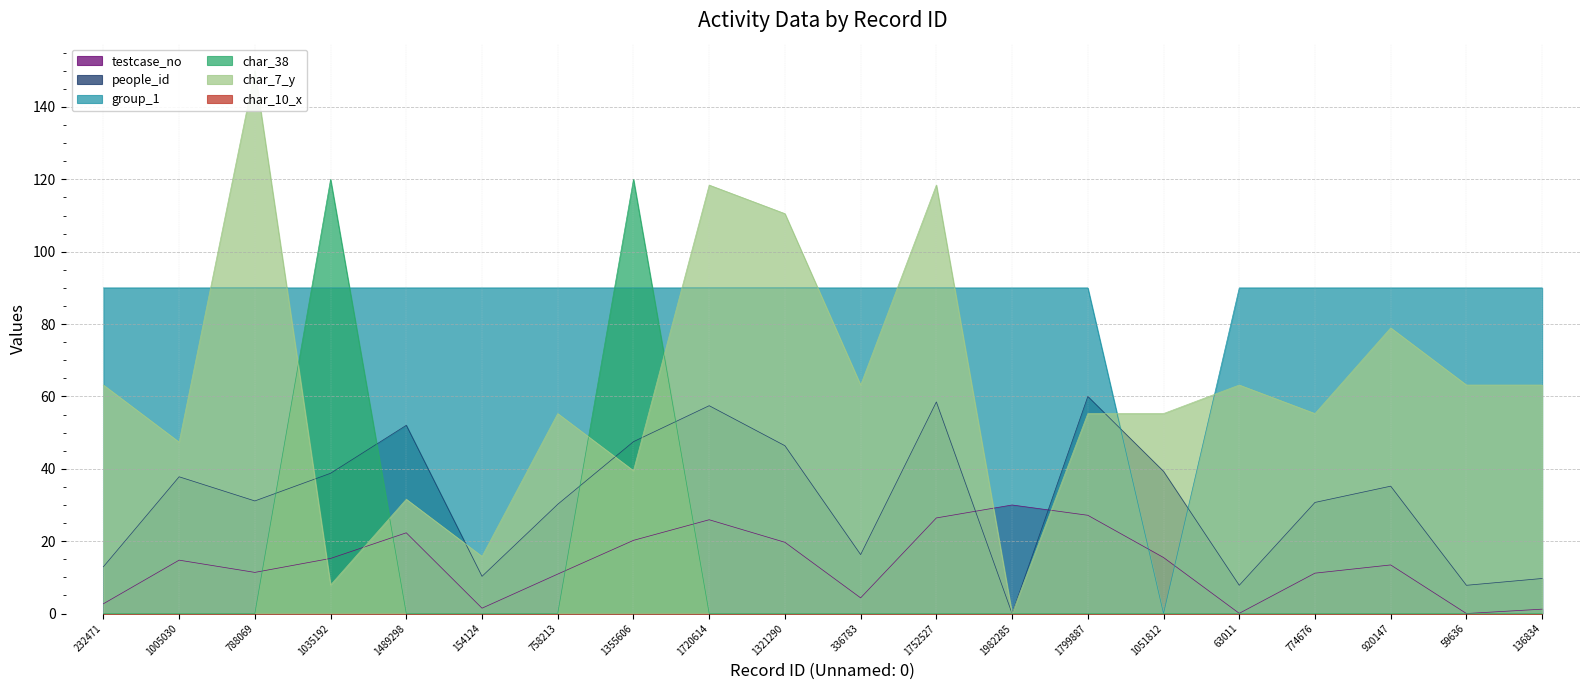

How many lines are shown in the chart?

5